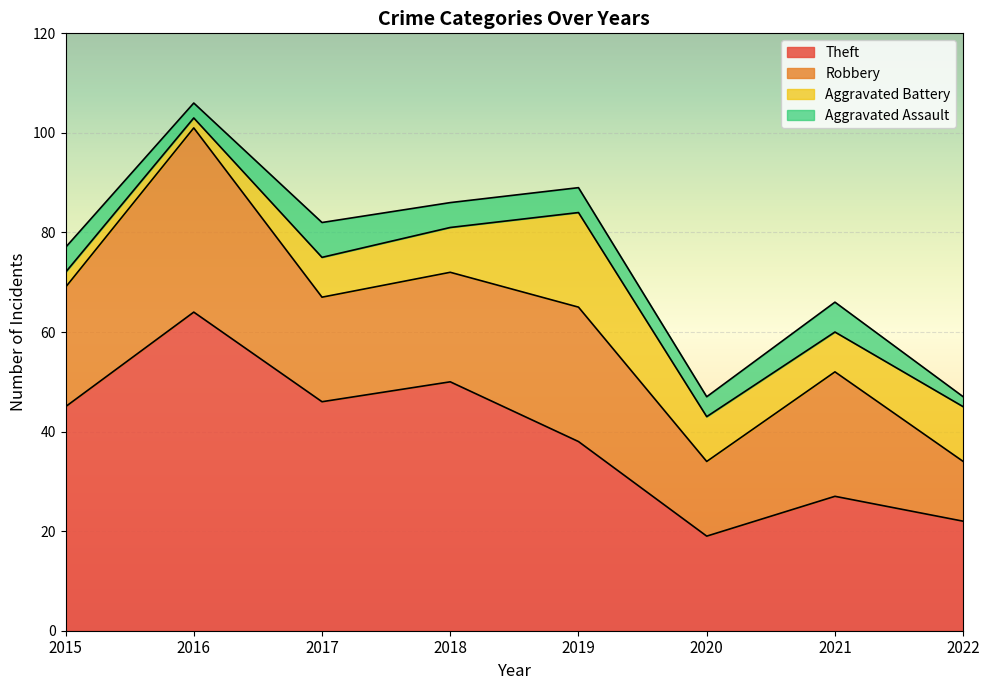

At which category does Theft reach its first local peak?

2016